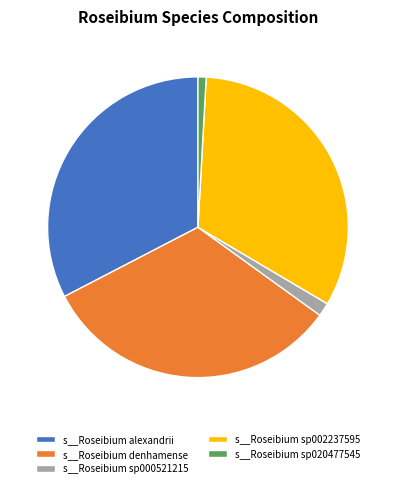

Combined, do s__Roseibium denhamense and s__Roseibium sp000521215 account for over 50%?

No